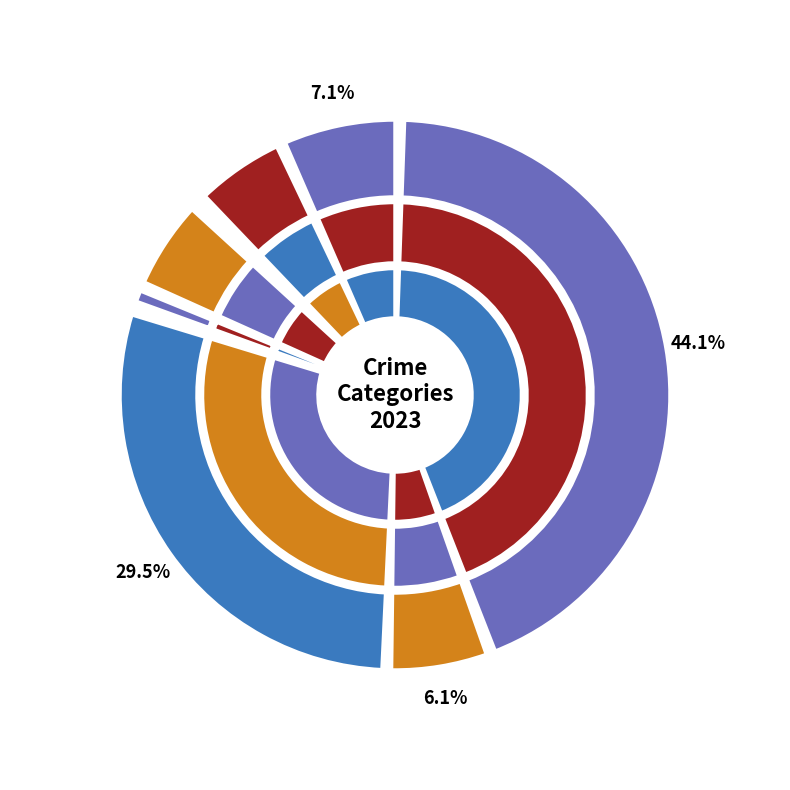

Does Homicide represent more than half of the total?

No